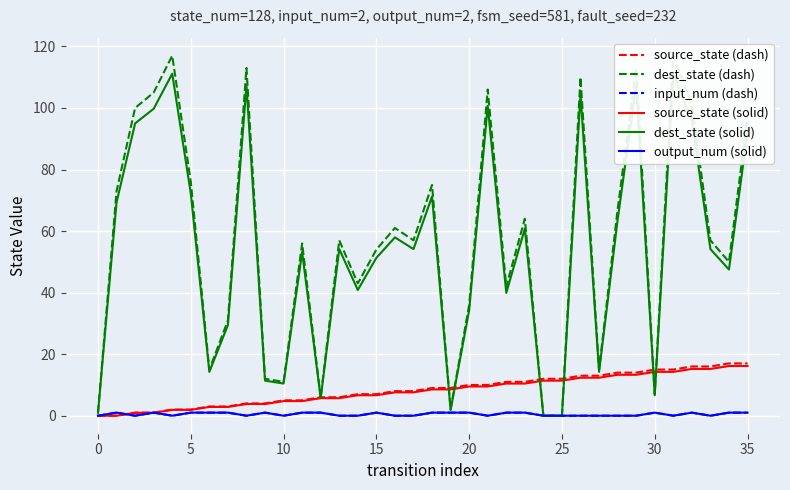

True or false: output_num (solid) and dest_state (dash) cross at least once.

False